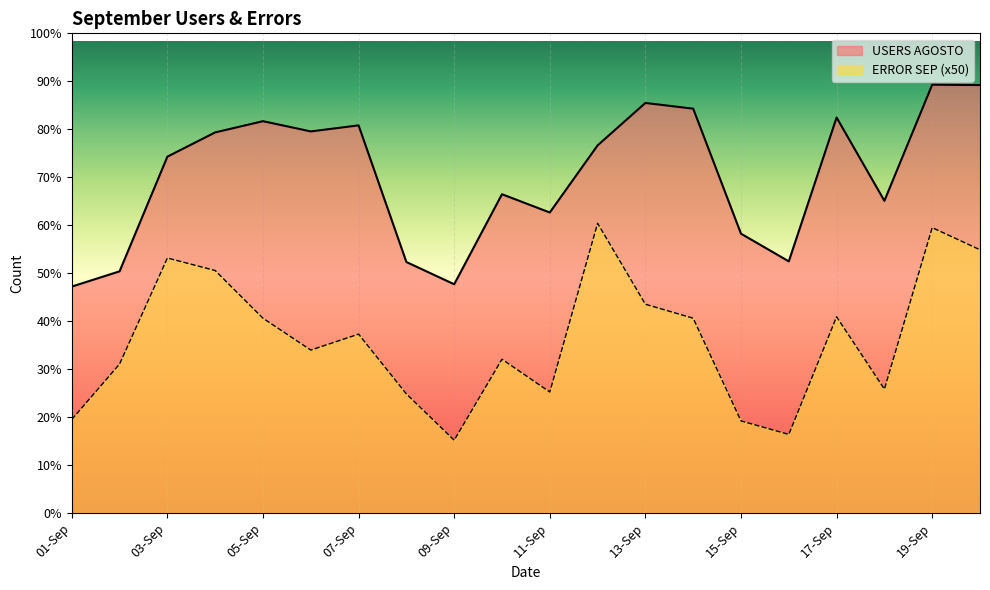

What is the average value of the ERROR SEP series?

18025